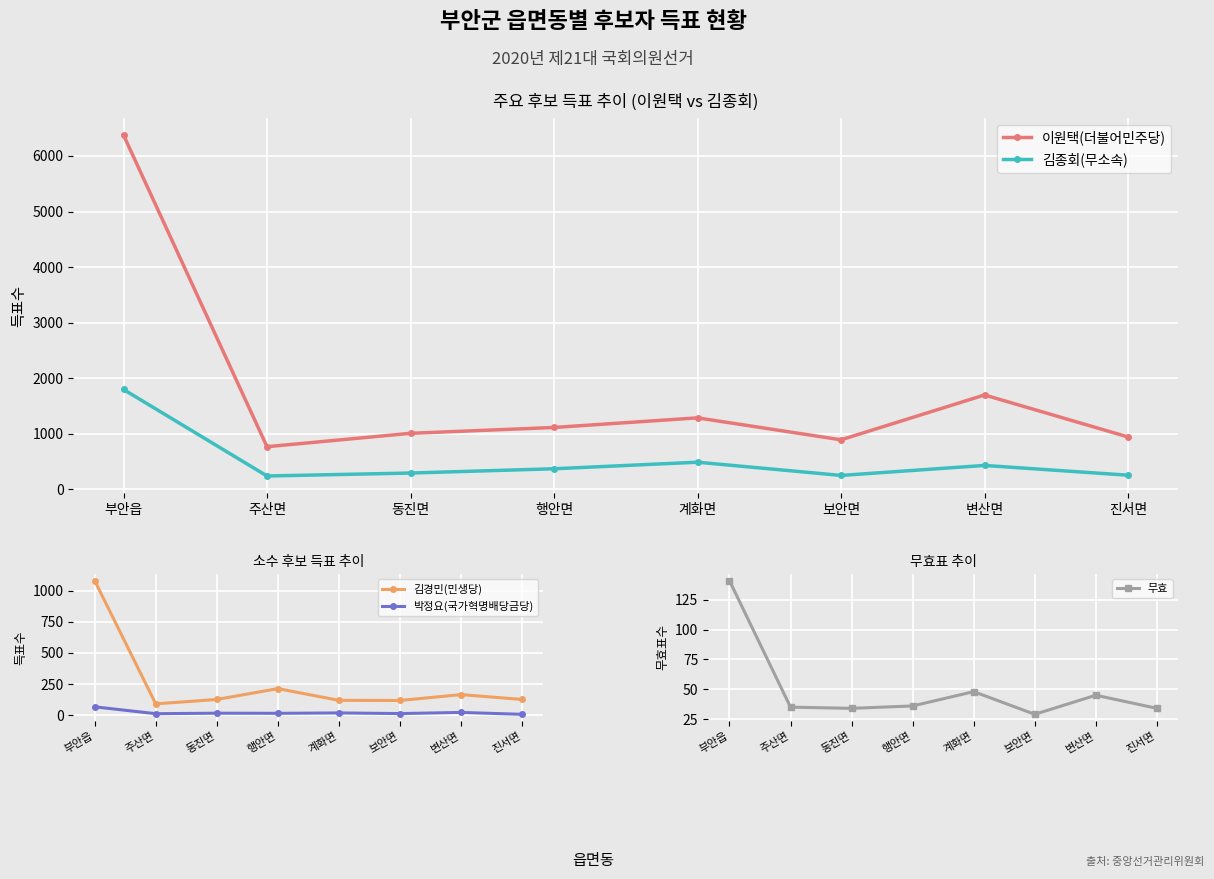

Is it true that 이원택(더불어민주당) equals 693 at 행안면?

False